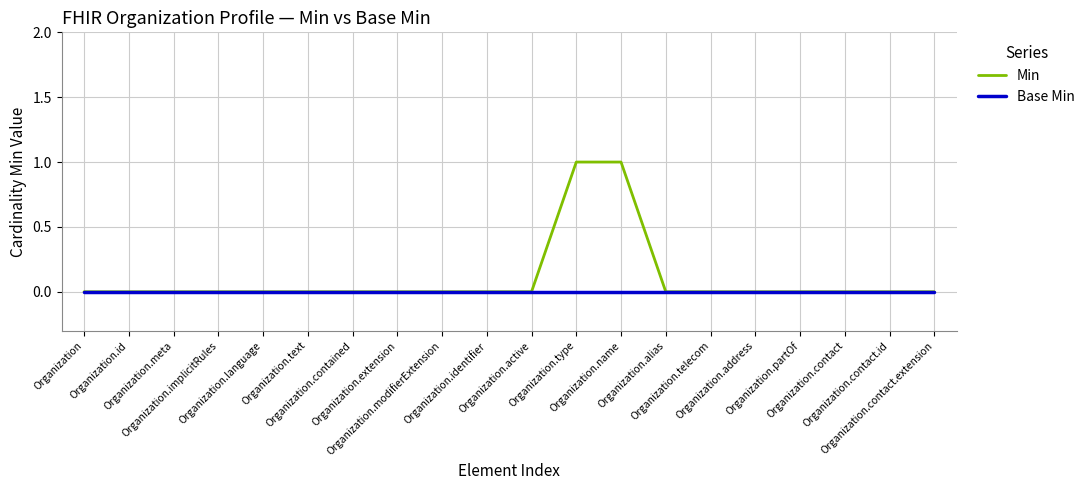

Rank the series by their average value, from lowest to highest.

Base Min, Min